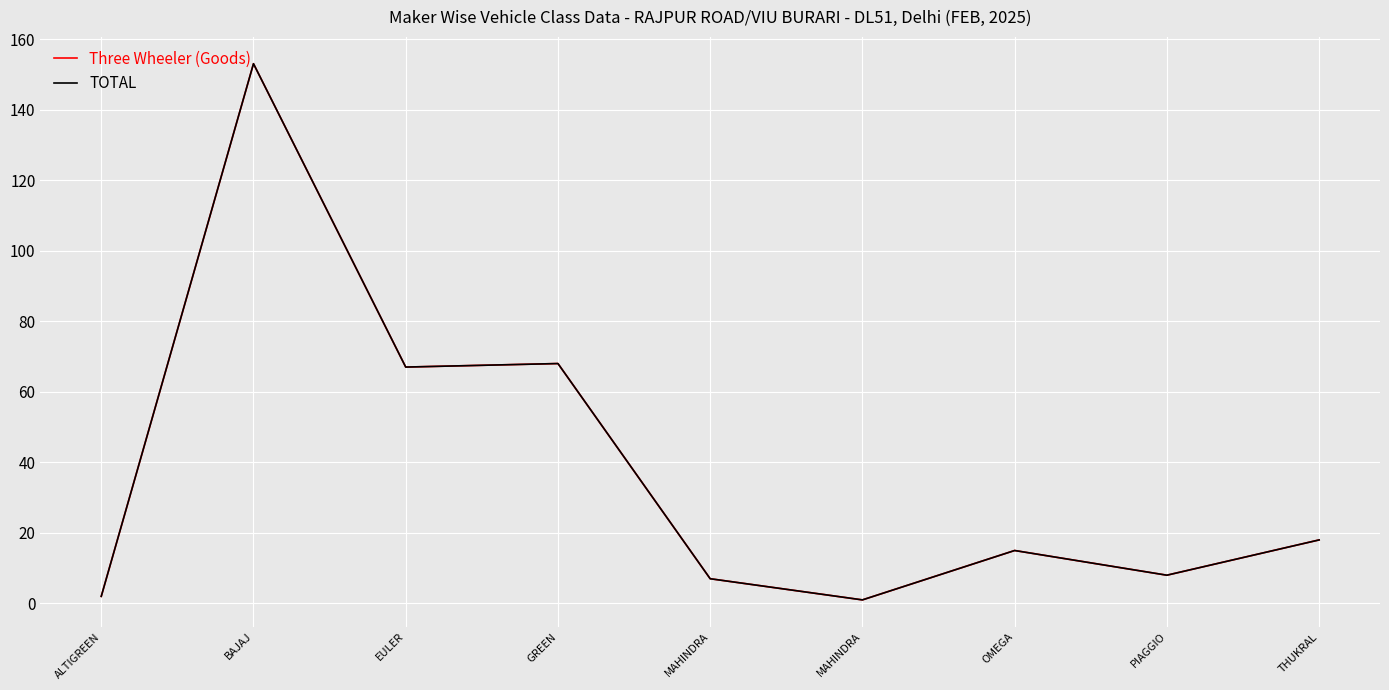

What is the sum of the TOTAL values at ALTIGREEN and EULER?

69